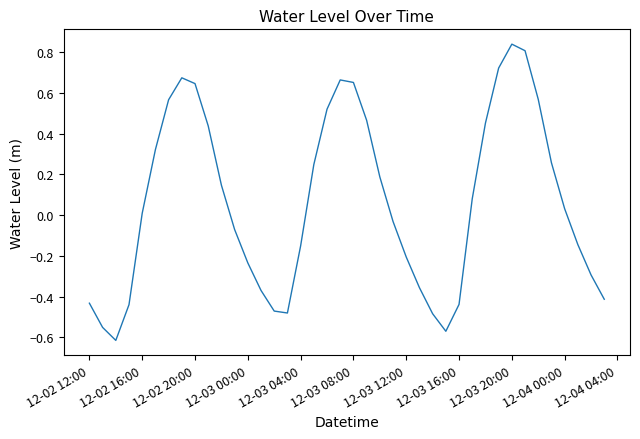

True or false: there are more than 2 points higher than both neighbors.

True